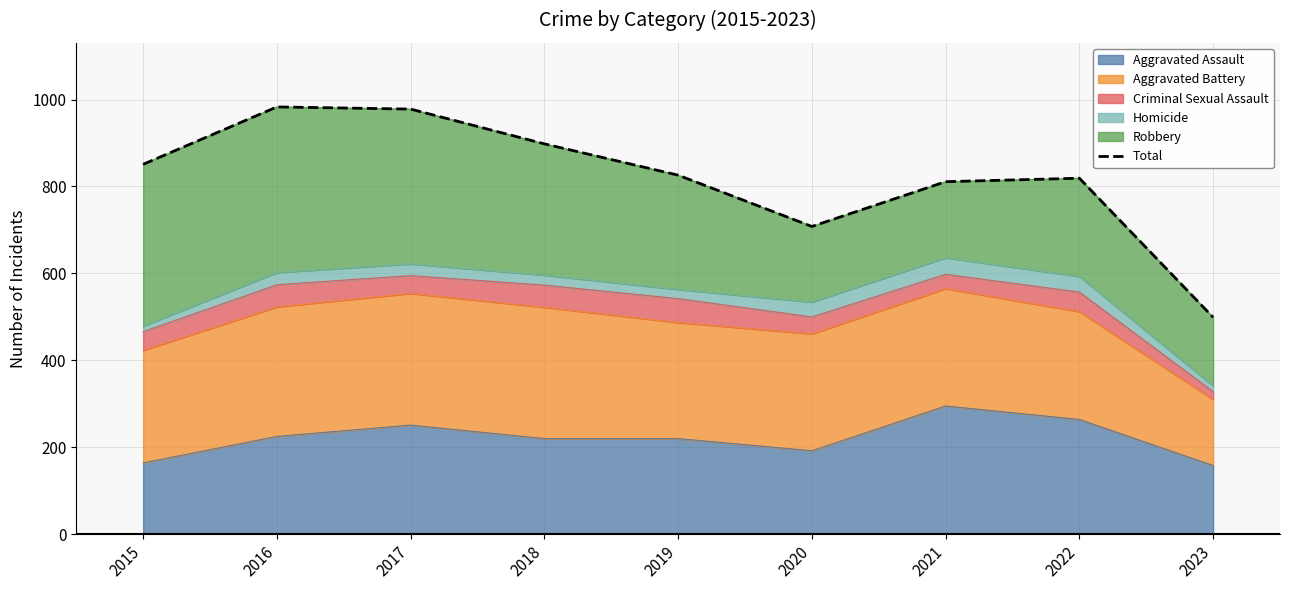

What is the value of the 7th point from the left?

811